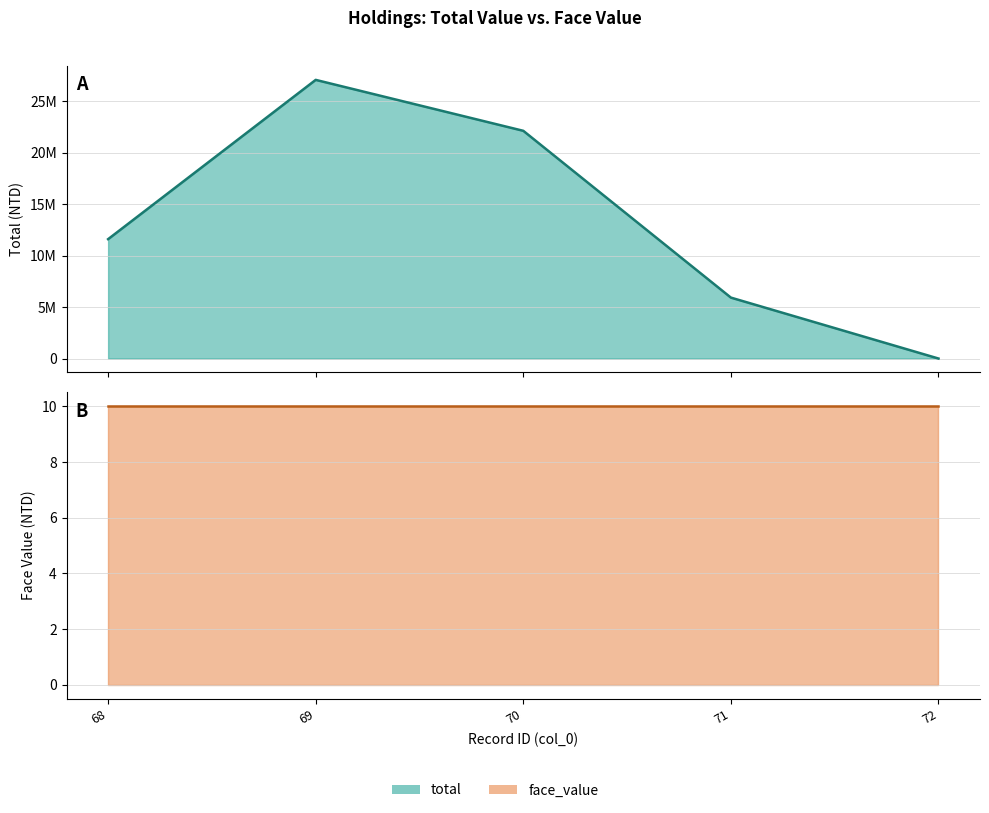

The value at 71 is 5920000. True or false?

True